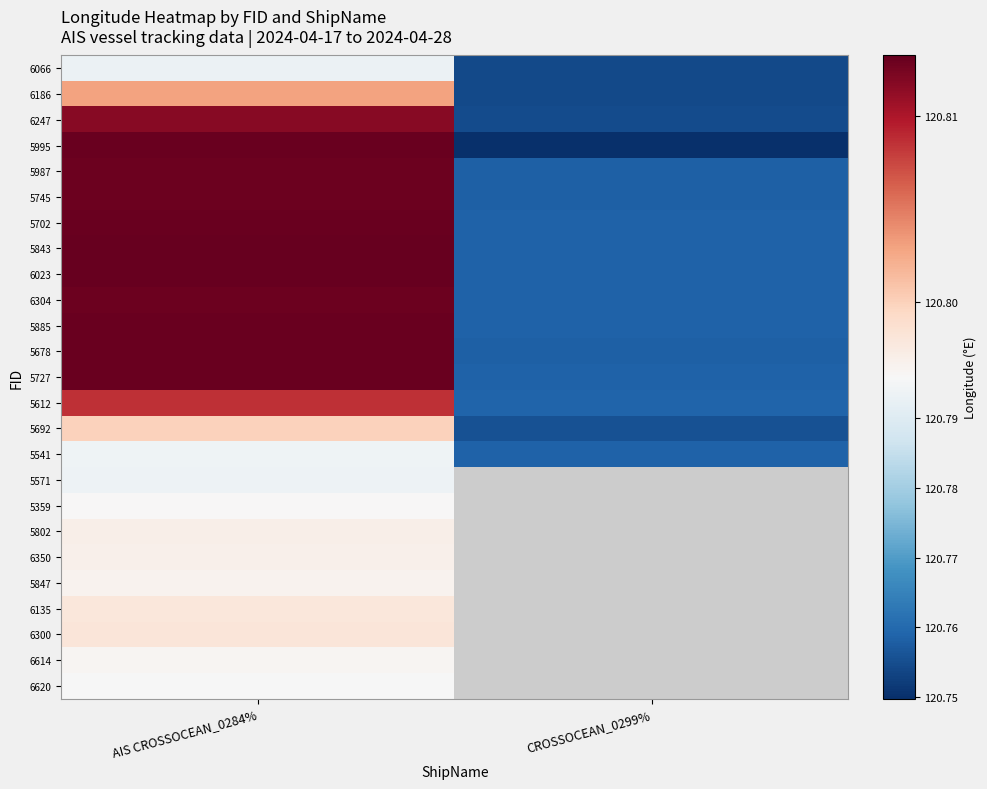

Which category has the lowest value in the 5612 series?

CROSSOCEAN_0299%